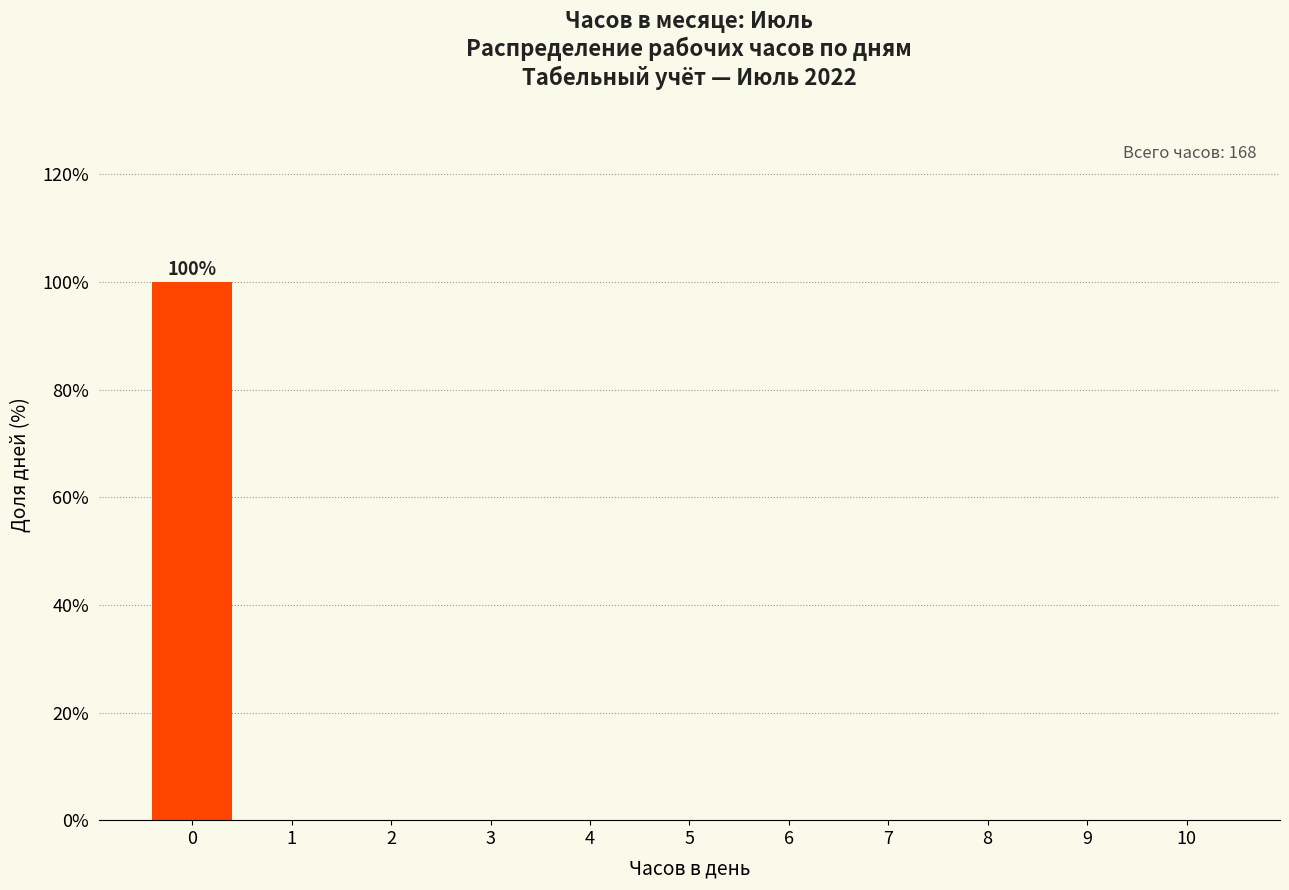

Reading left to right, what are all the values shown in this chart?

0=100	1=0	2=0	3=0	4=0	5=0	6=0	7=0	8=0	9=0	10=0